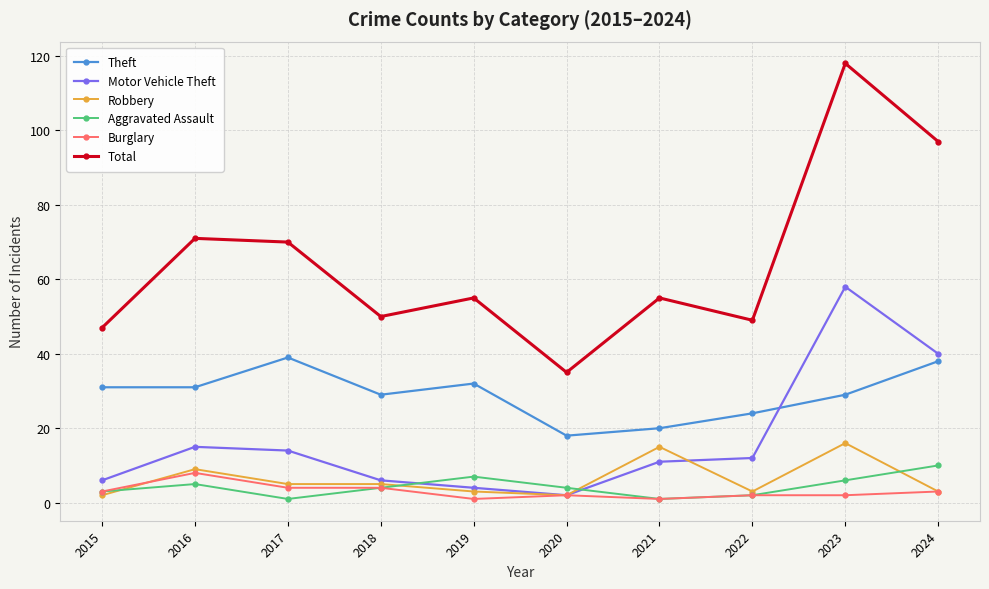

Reading left to right, what are all the values shown in this chart?

Theft: 31	31	39	29	32	18	20	24	29	38
Motor Vehicle Theft: 6	15	14	6	4	2	11	12	58	40
Robbery: 2	9	5	5	3	2	15	3	16	3
Aggravated Assault: 3	5	1	4	7	4	1	2	6	10
Burglary: 3	8	4	4	1	2	1	2	2	3
Total: 47	71	70	50	55	35	55	49	118	97